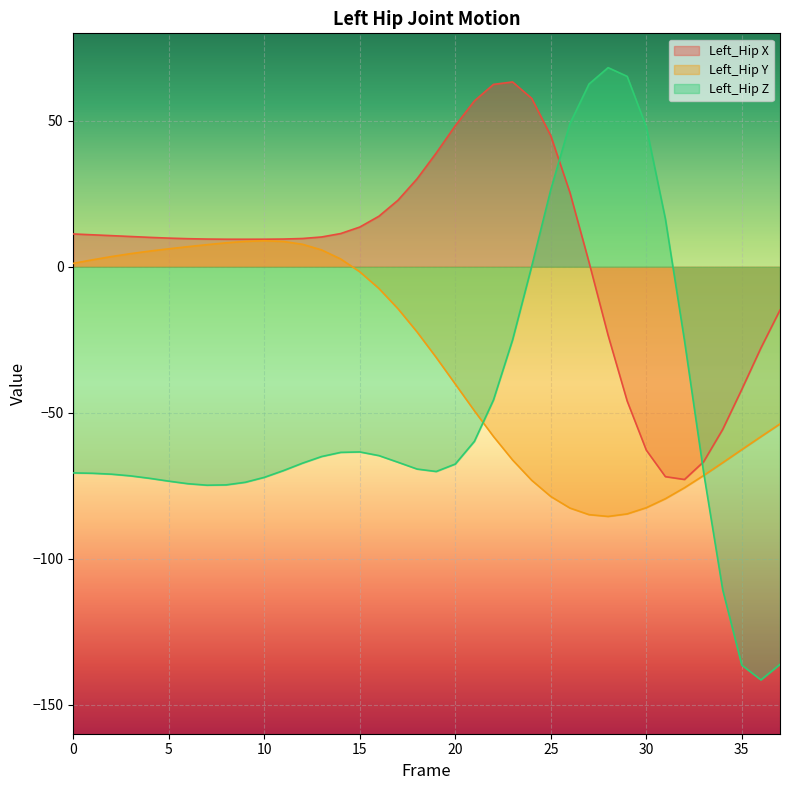

What is the average value of the Left_Hip Z series?

-49.5